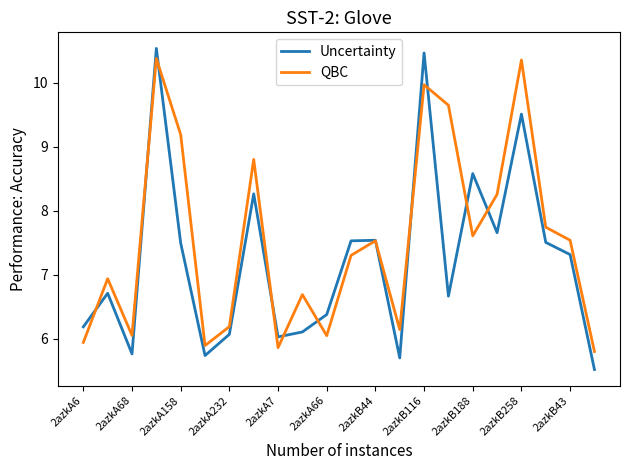

Which series has the widest spread of values?

Uncertainty